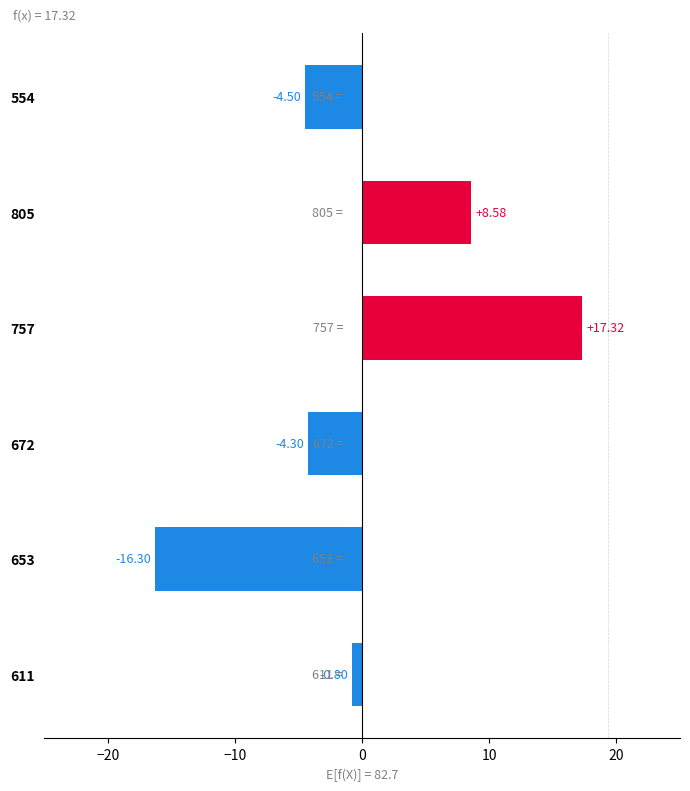

What is the sum of the values at 757 and 805?

25.9